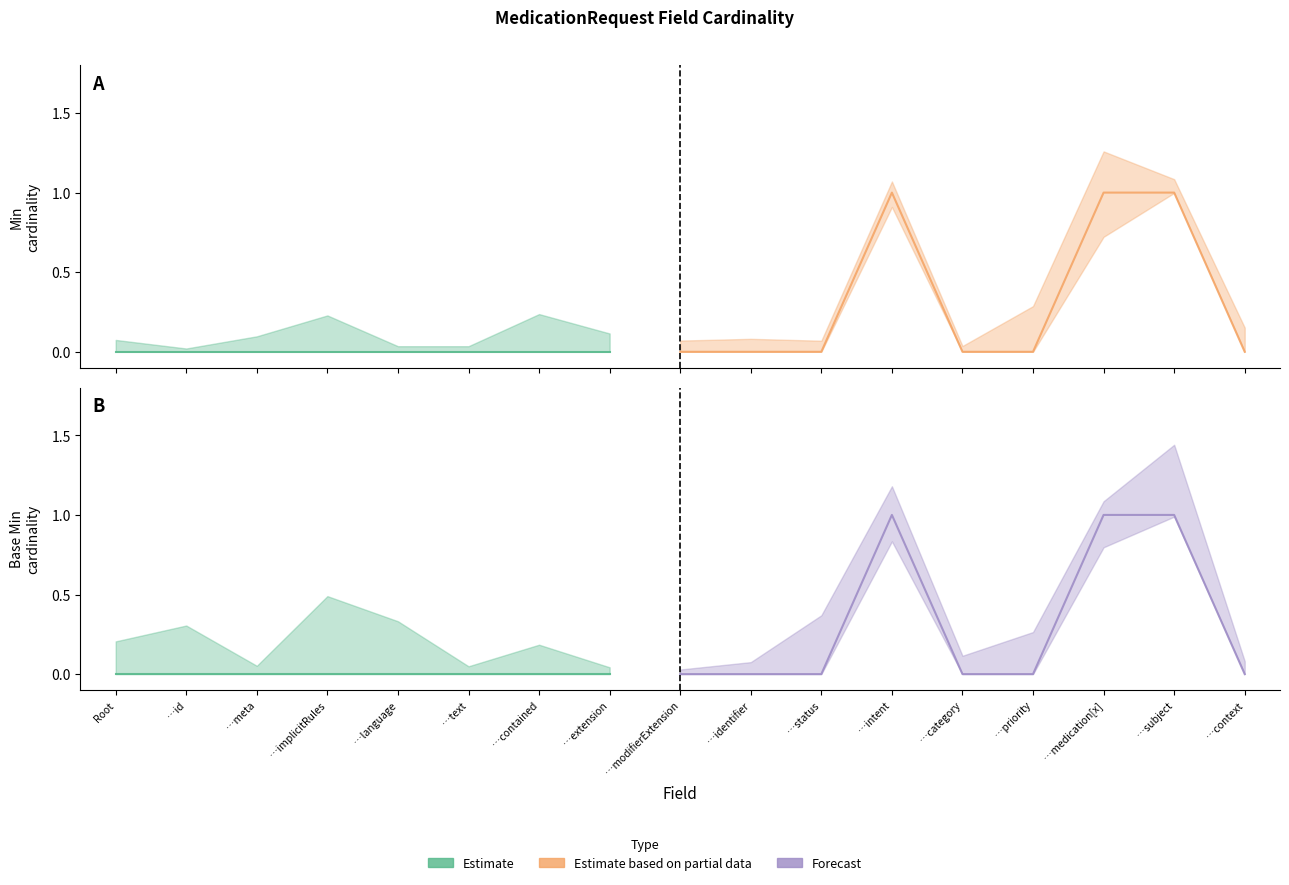

How many Base Min values are between 0 and 1?

17